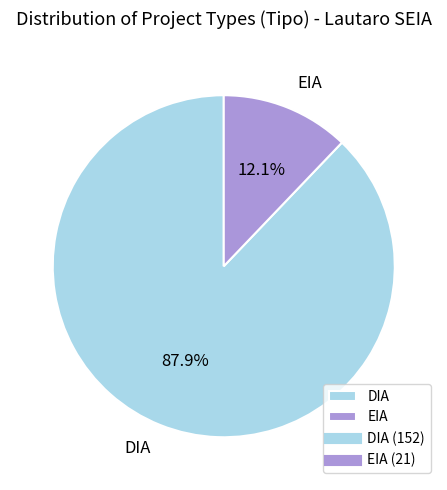

Between EIA and DIA, which is larger?

DIA